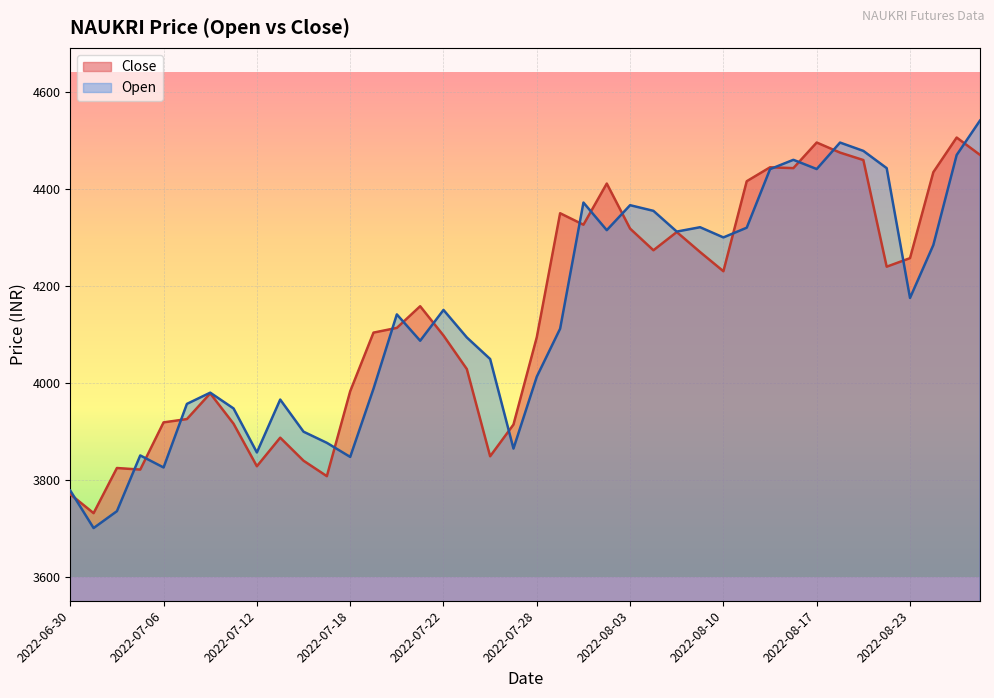

List the labels in order of Close value, largest first.

2022-08-25, 2022-08-17, 2022-08-18, 2022-08-26, 2022-08-19, 2022-08-12, 2022-08-16, 2022-08-24, 2022-08-11, 2022-08-02, 2022-07-29, 2022-08-01, 2022-08-03, 2022-08-05, 2022-08-04, 2022-08-08, 2022-08-23, 2022-08-22, 2022-08-10, 2022-07-21, 2022-07-20, 2022-07-19, 2022-07-22, 2022-07-28, 2022-07-25, 2022-07-18, 2022-07-08, 2022-07-07, 2022-07-06, 2022-07-11, 2022-07-27, 2022-07-13, 2022-07-26, 2022-07-14, 2022-07-12, 2022-07-04, 2022-07-05, 2022-07-15, 2022-06-30, 2022-07-01